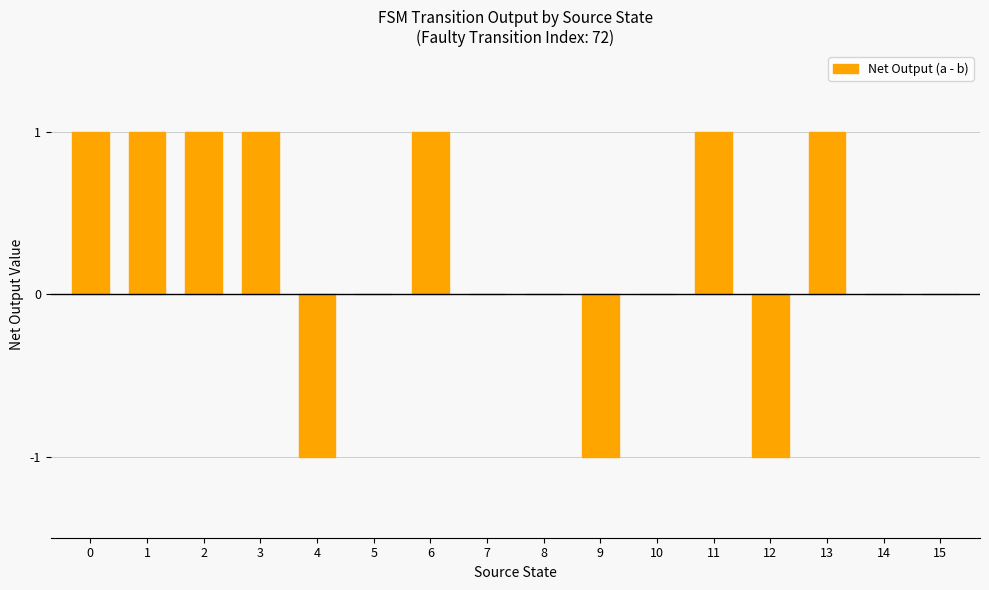

How many data points does each series have?

16